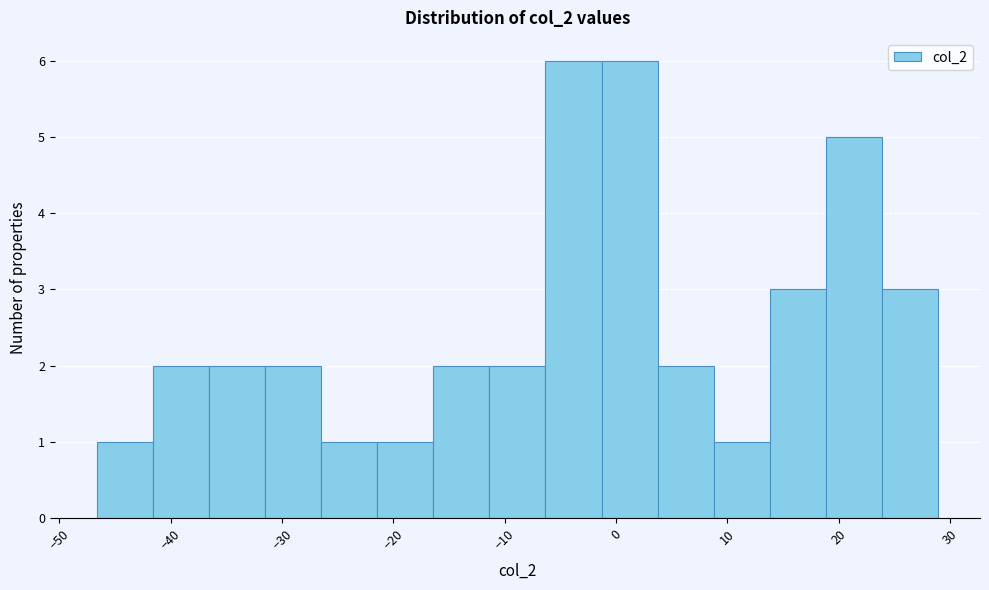

Reading left to right, list every bar in this chart as the range it spans on the x-axis followed by its height. Neither the bar edges nor the heights are printed on the chart, so give them approximately, as read against the axes.

-47 to -42: 1
-42 to -37: 2
-37 to -32: 2
-32 to -26: 2
-26 to -21: 1
-21 to -16: 1
-16 to -11: 2
-11 to -6: 2
-6 to -1: 6
-1 to 4: 6
4 to 9: 2
9 to 14: 1
14 to 19: 3
19 to 24: 5
24 to 29: 3